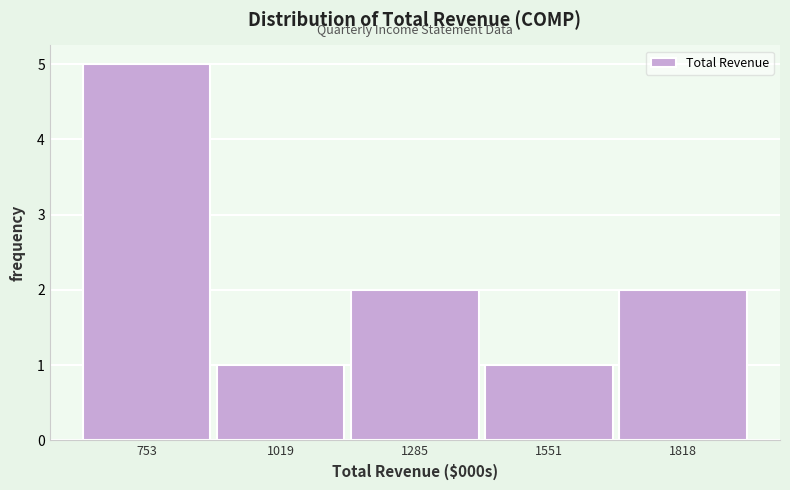

Reading left to right, transcribe all the data shown in this chart.

753=5	1019=1	1285=2	1551=1	1818=2